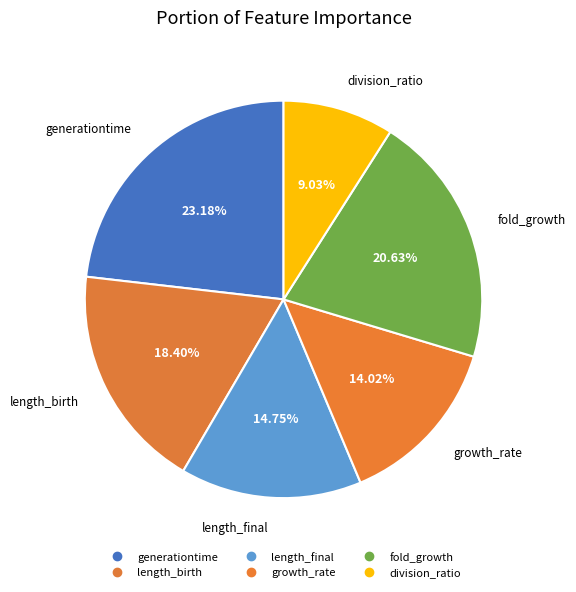

To the nearest percent, what is the average slice percentage?

17%